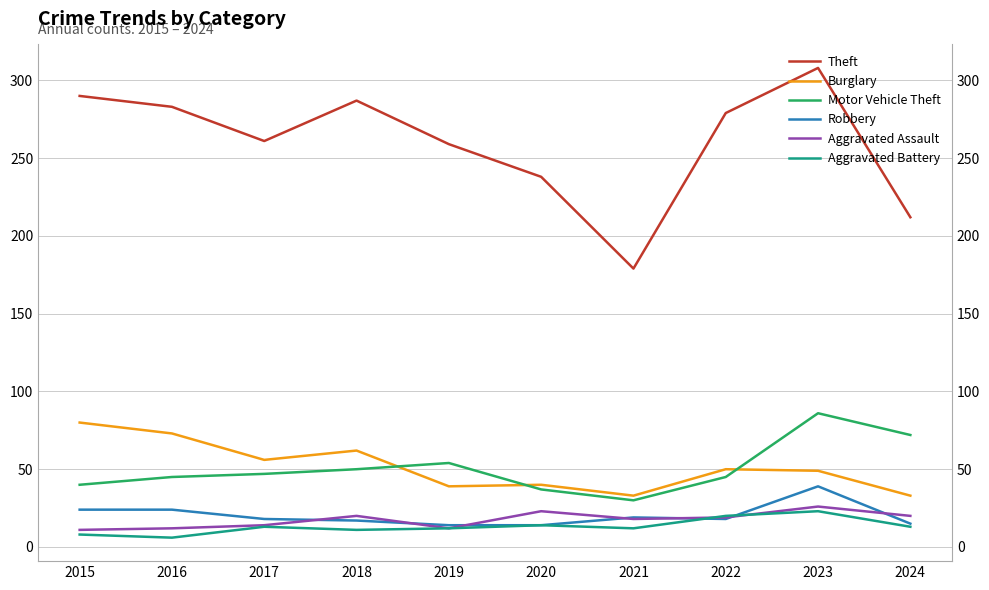

True or false: Burglary and Motor Vehicle Theft intersect in this chart.

True